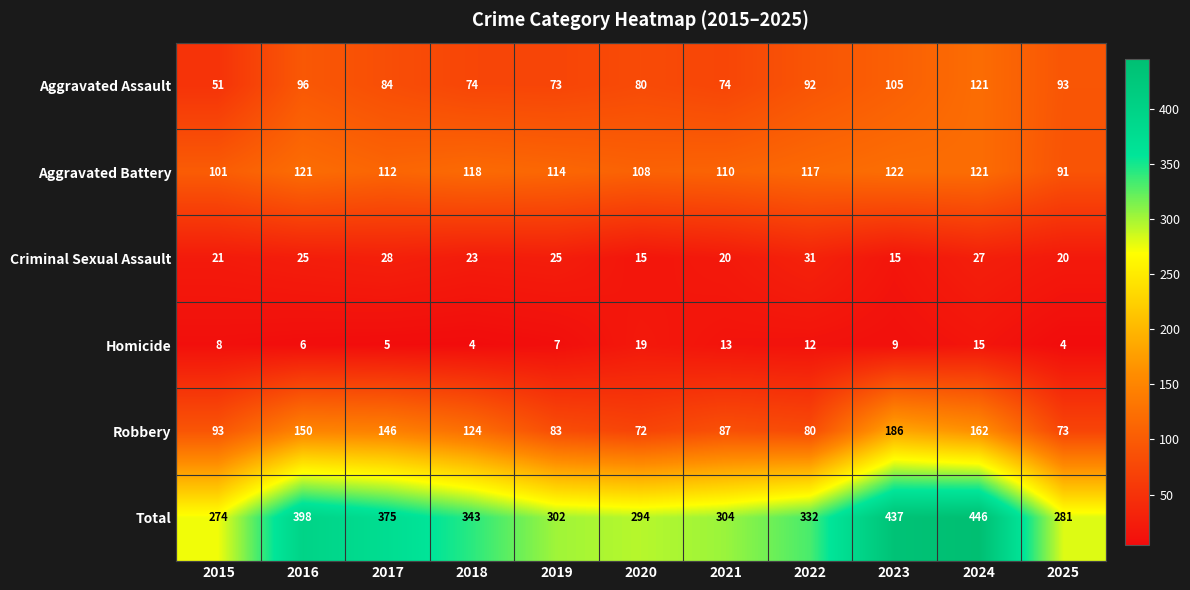

Which category has the highest value in the Aggravated Assault series?

2024